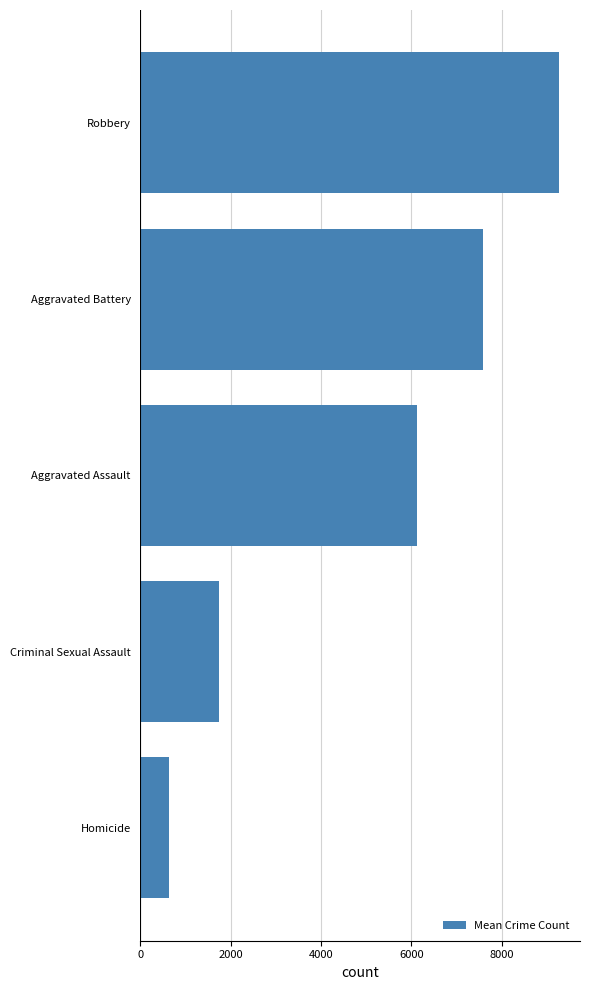

Read the value at Aggravated Battery.

7592.4